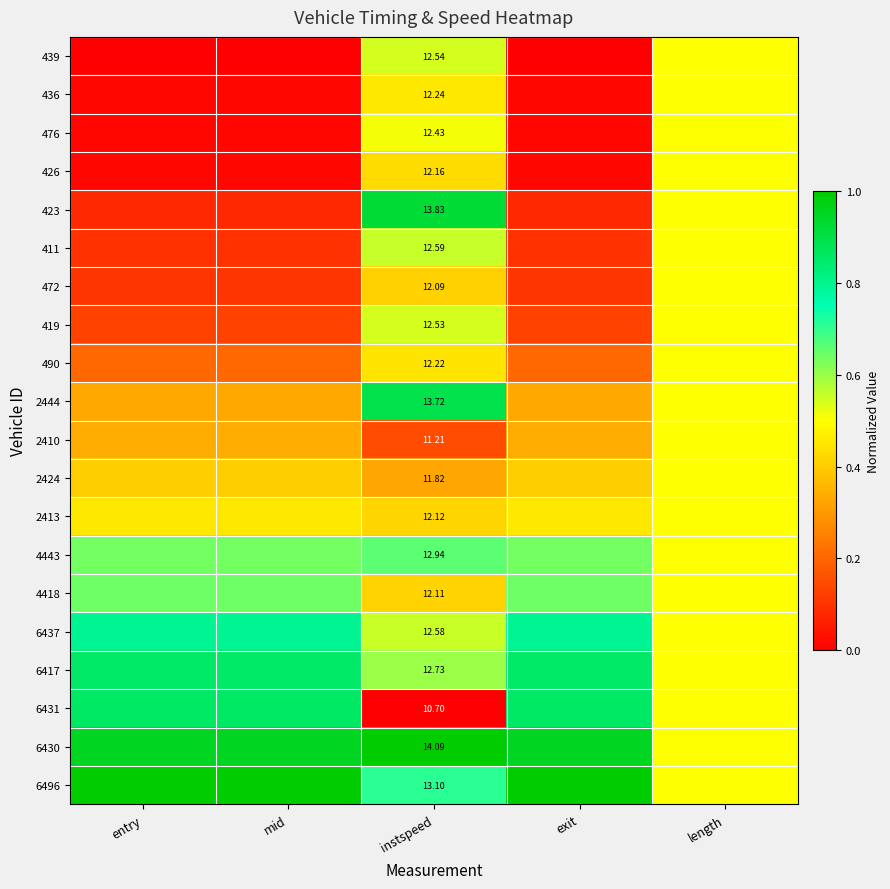

Which category has the highest value across all series?

instspeed